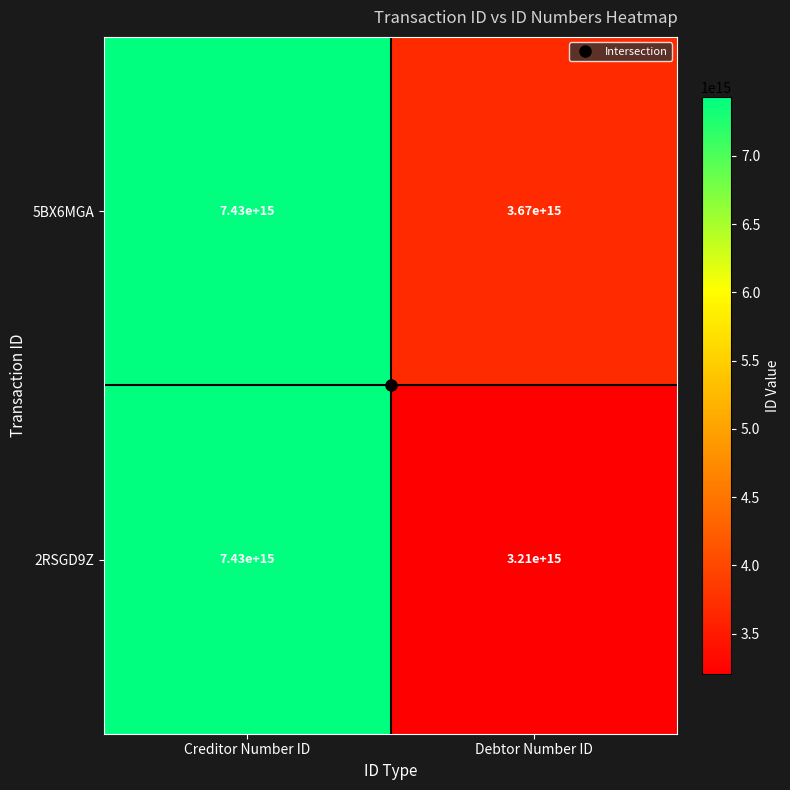

Which category has the highest value across all series?

Creditor Number ID